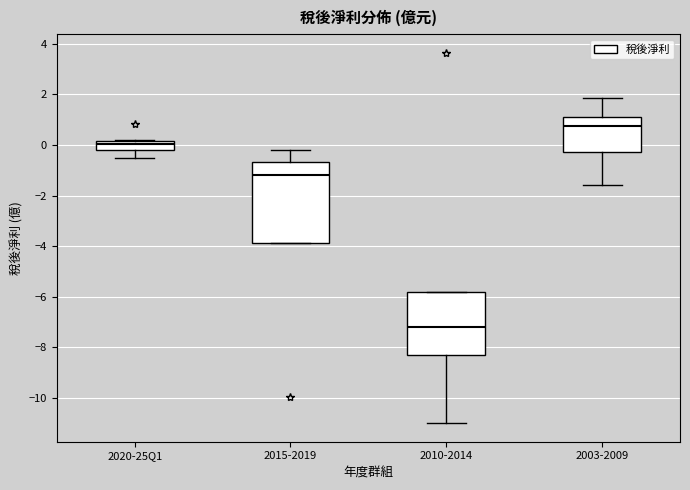

Reading left to right, transcribe this box plot: for each box, give where its median line is, the range the box spans, and where its two whiskers end, as read against the y-axis. The values are not printed on the chart, so give them approximately, as read against the axis.

2020-25Q1: median 0.0, box -0.2 to 0.2, whiskers -0.6 to 0.2
2015-2019: median -1.2, box -3.8 to -0.6, whiskers -3.8 to -0.2
2010-2014: median -7.2, box -8.4 to -5.8, whiskers -11.0 to -5.8
2003-2009: median 0.8, box -0.2 to 1.2, whiskers -1.6 to 1.8